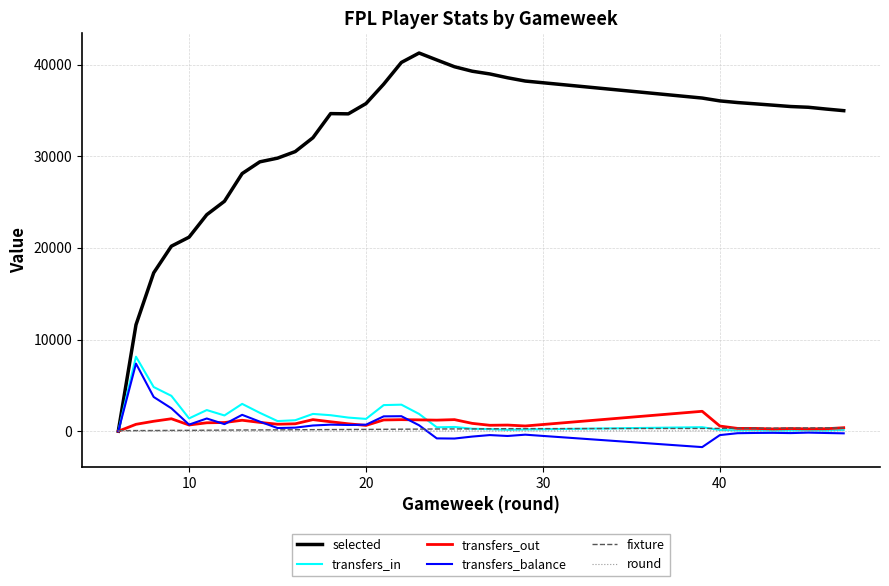

What is the highest value of the transfers_in series?

8129